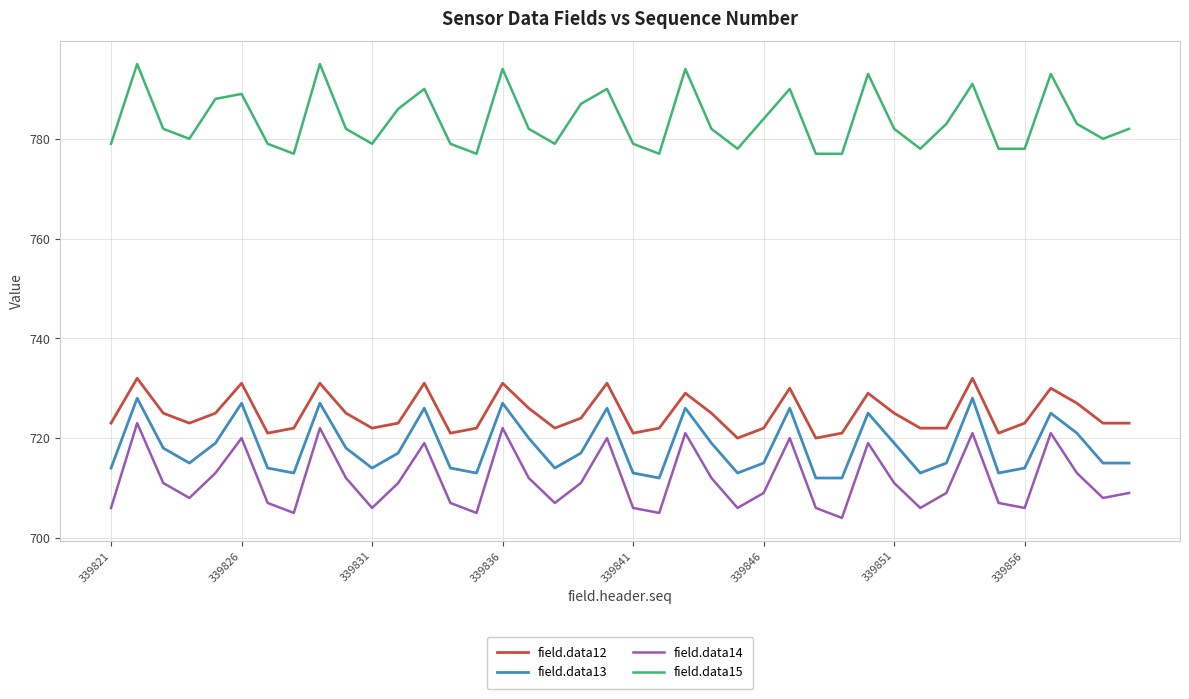

What is the highest value of the field.data13 series?

728